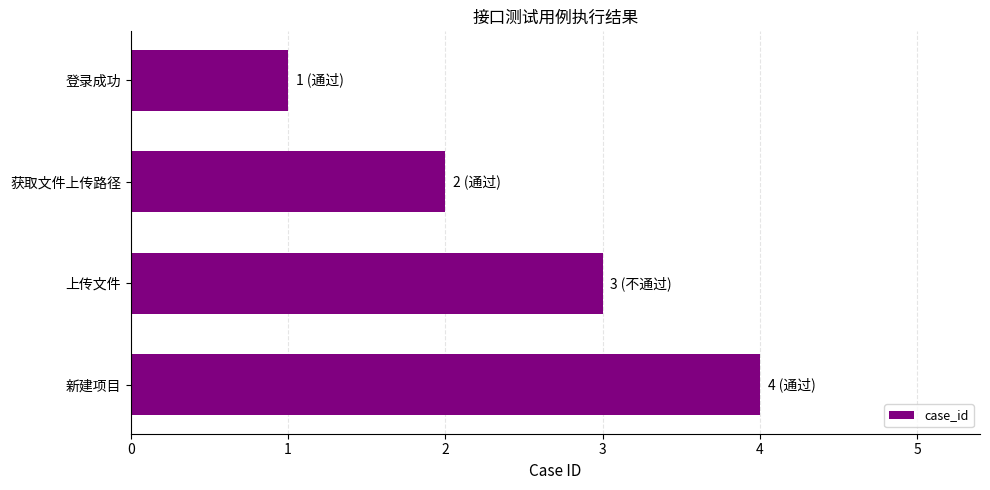

How many values are below 3?

2